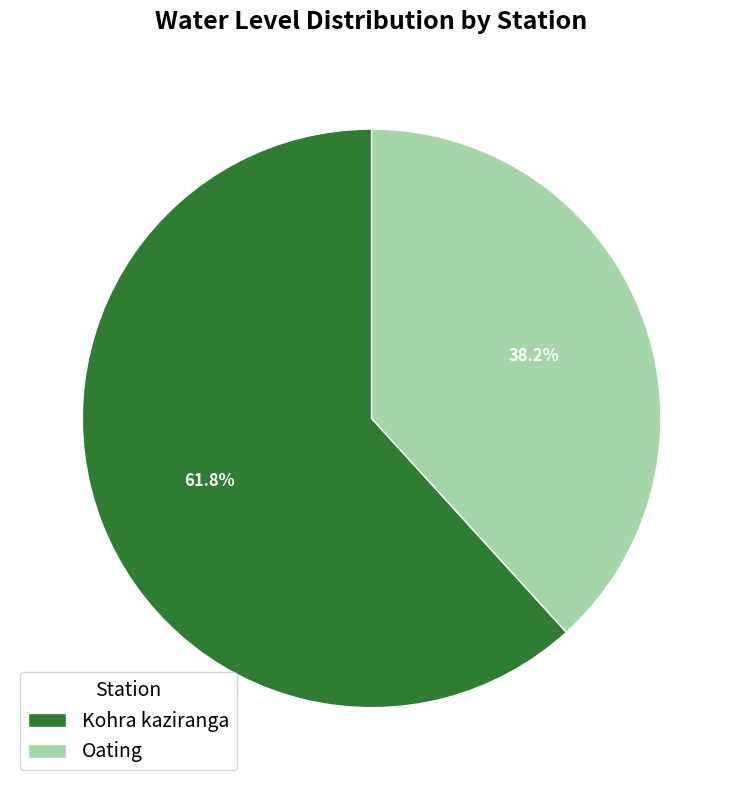

Is there a majority slice in this chart?

Yes